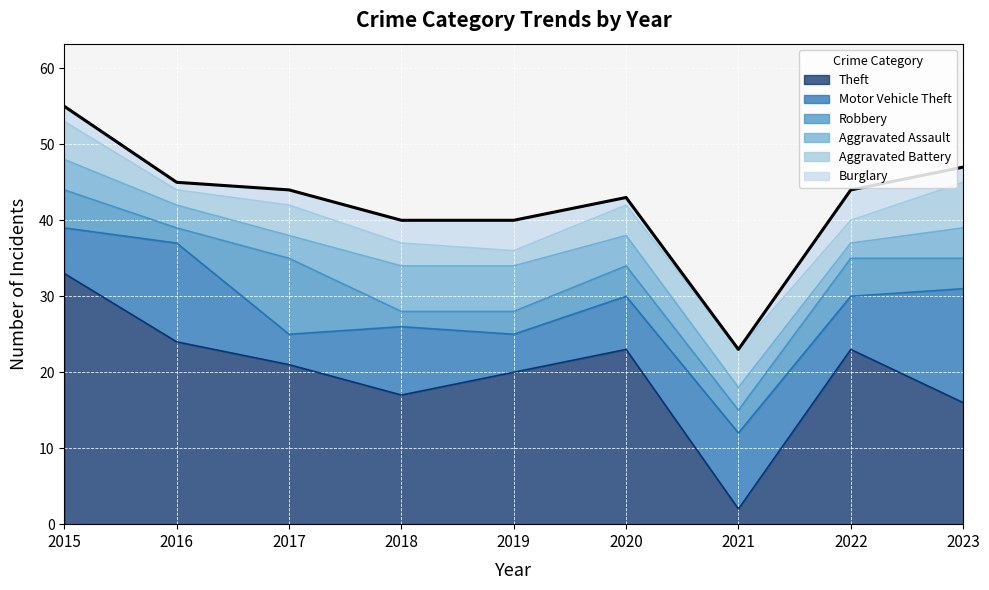

True or false: Aggravated Battery and Aggravated Assault cross at least once.

True